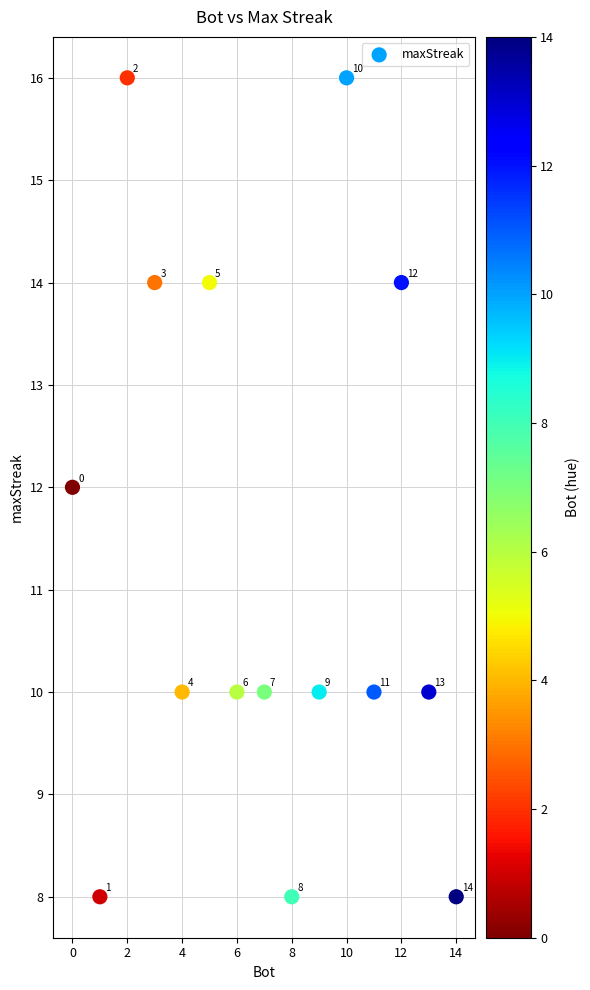

What is the range of Y values (max minus min)?

8